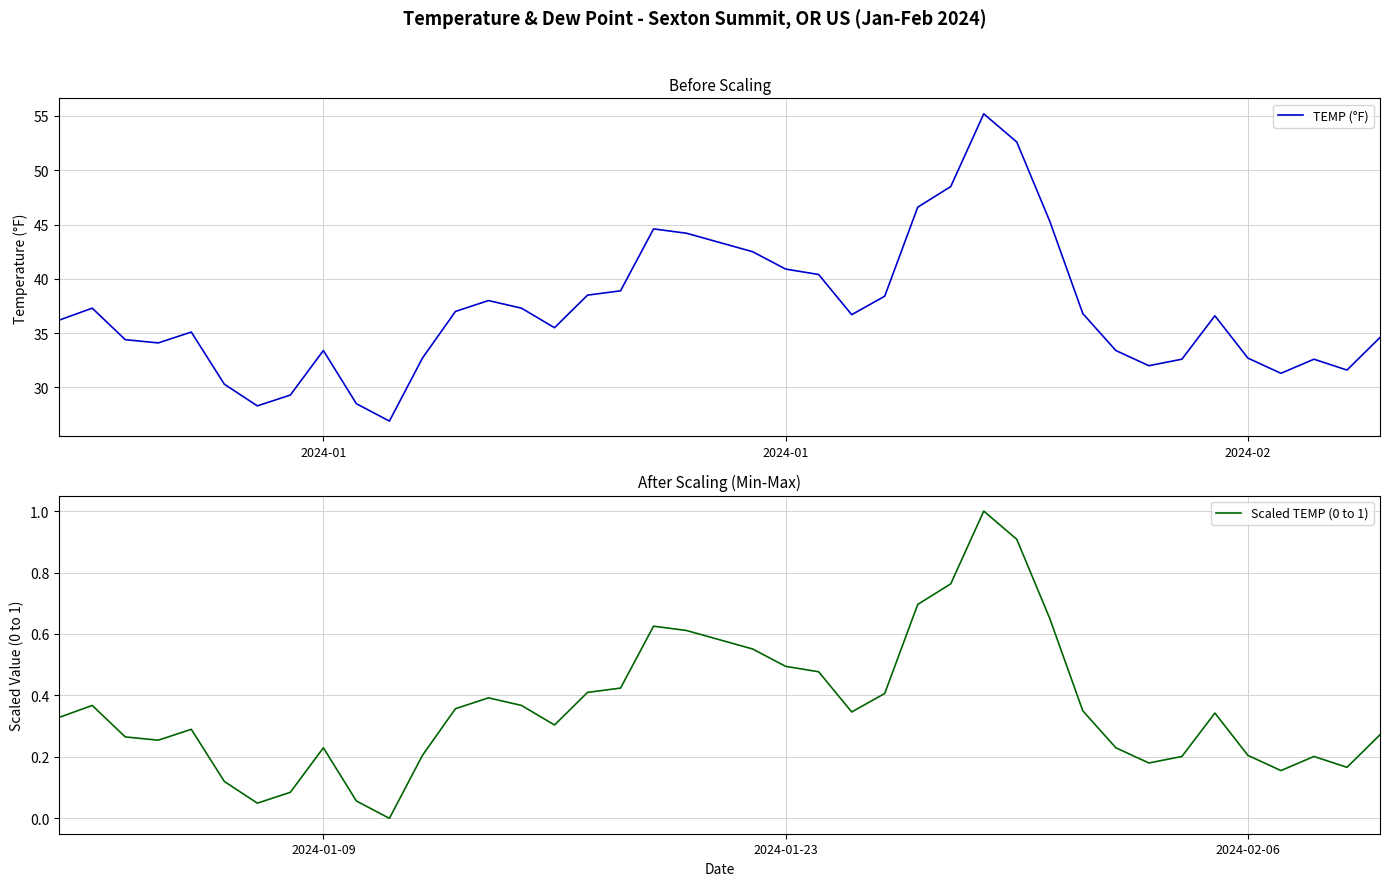

List the series in order of their overall mean, highest first.

TEMP (°F), Scaled TEMP (0 to 1)